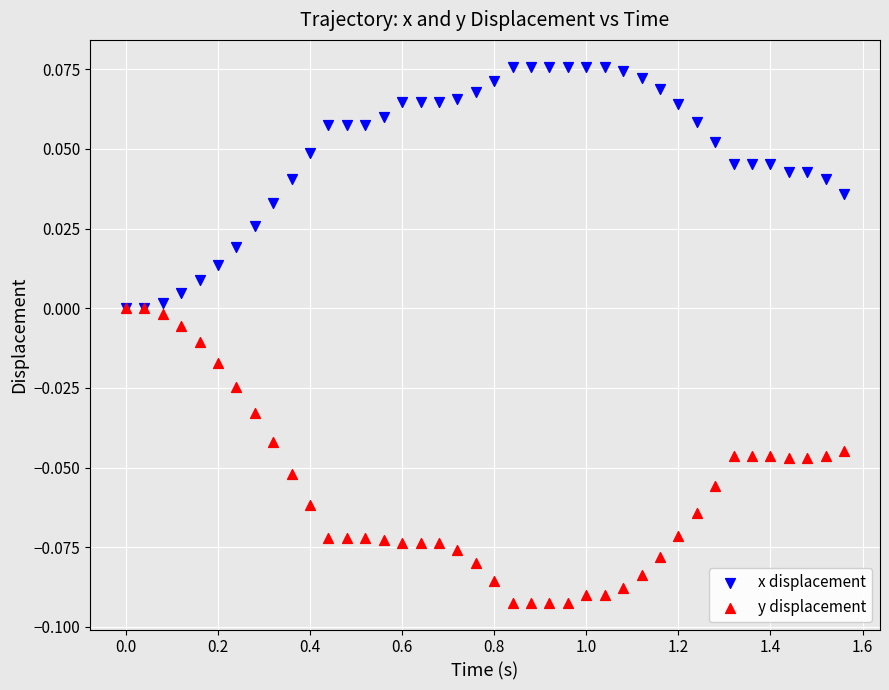

Which series has the widest spread of Y values?

y displacement